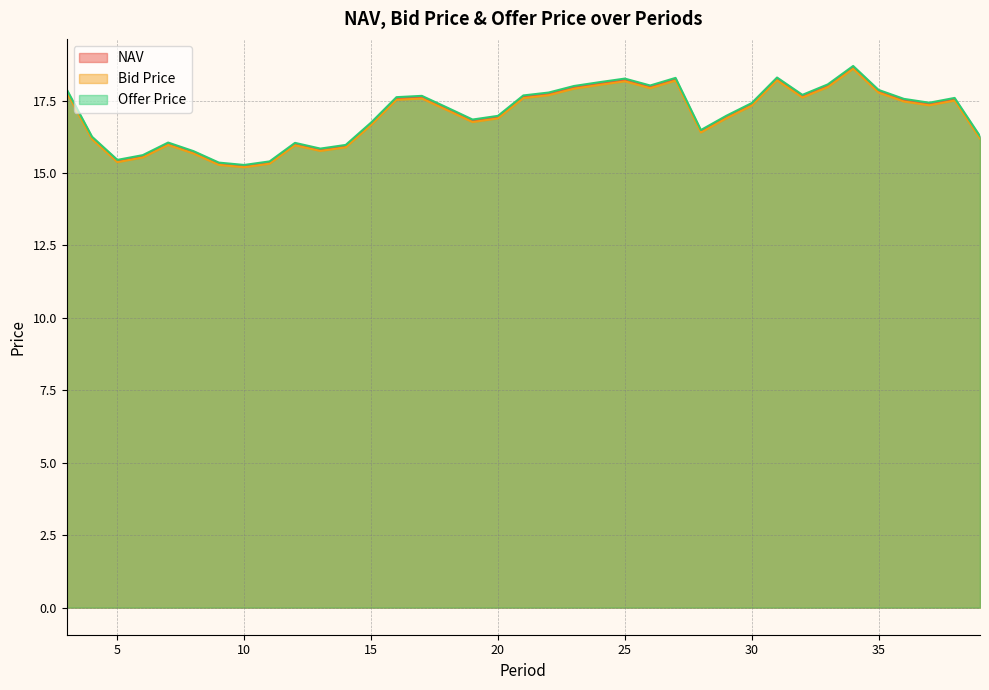

Where is the first local minimum for Offer Price?

5